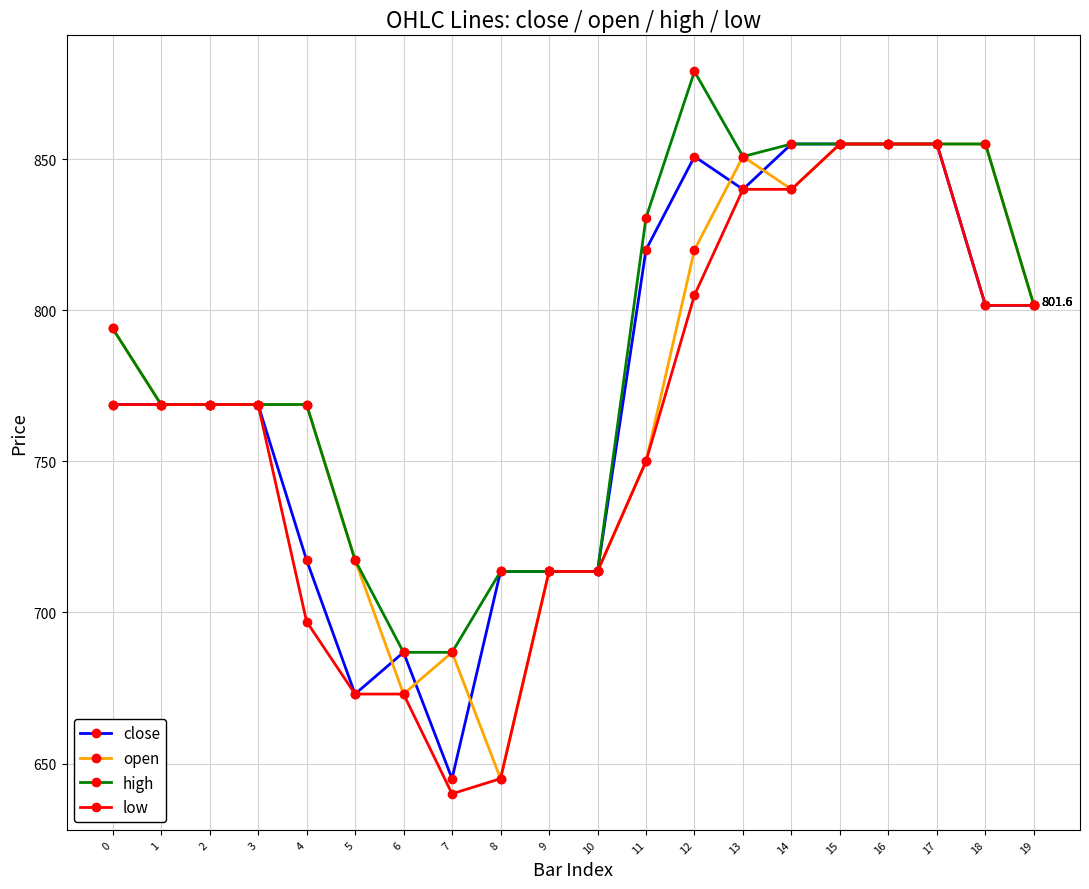

What is the spread (max minus min) of values at 11?

80.6